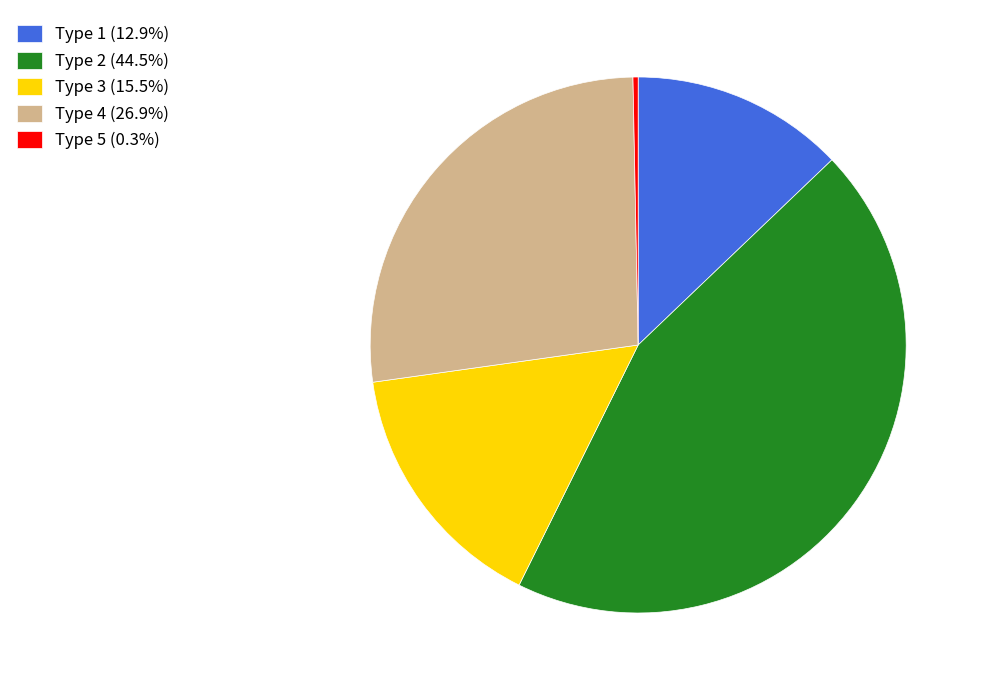

Is Type 2 (44.5%) the majority of the pie?

No